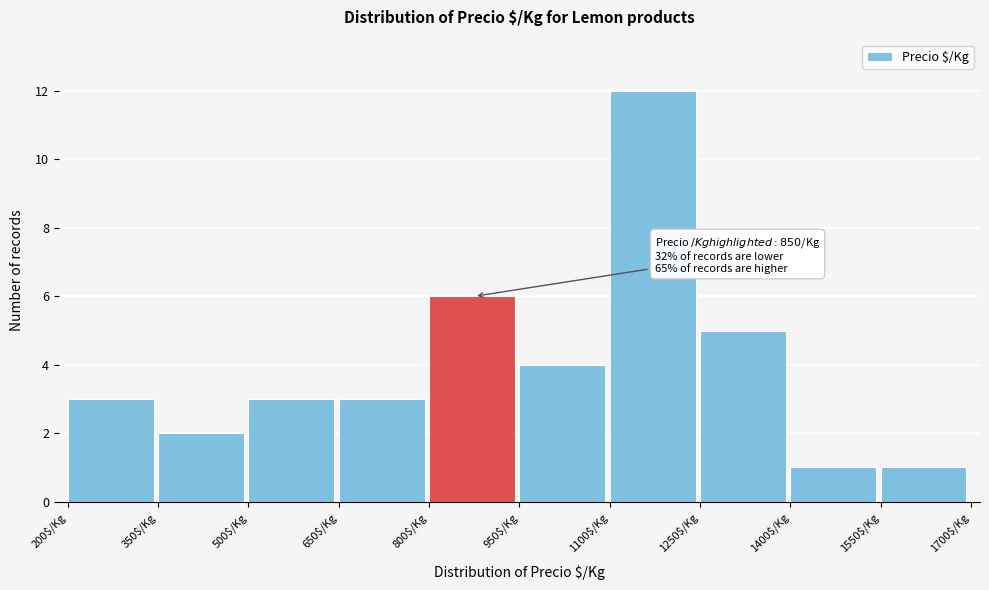

Which range on the x-axis has the tallest bar?

1100 to 1250